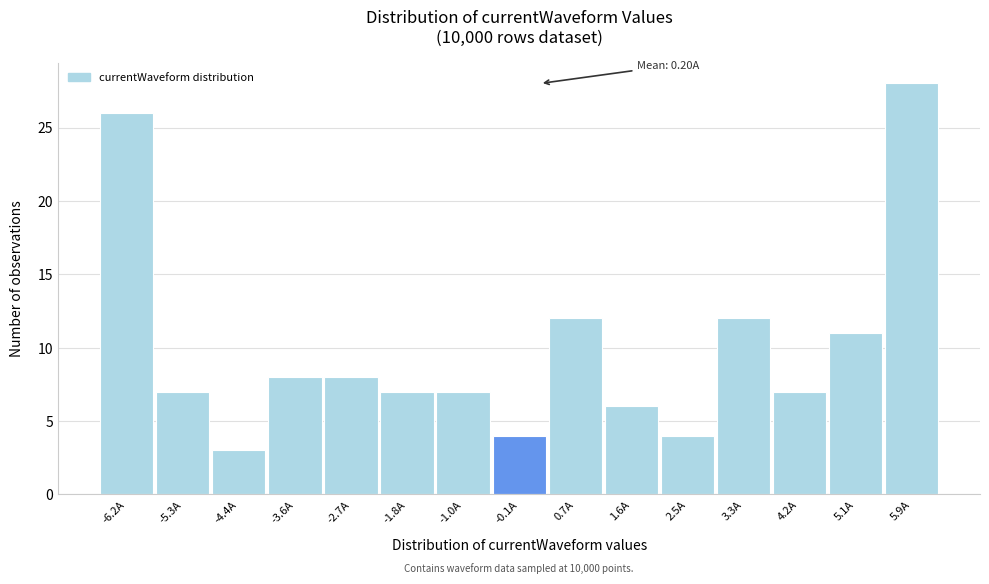

Which range on the x-axis has the tallest bar?

5.5 to 6.4